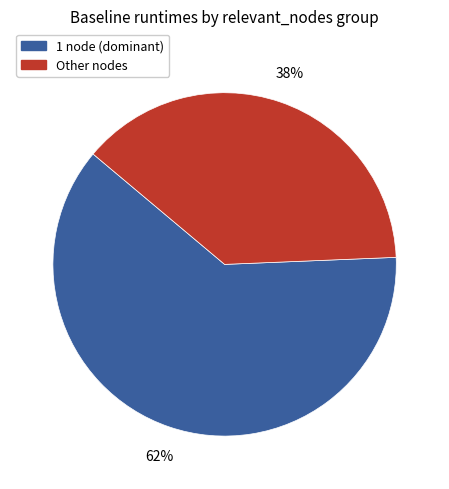

How many segments does this pie chart have?

2